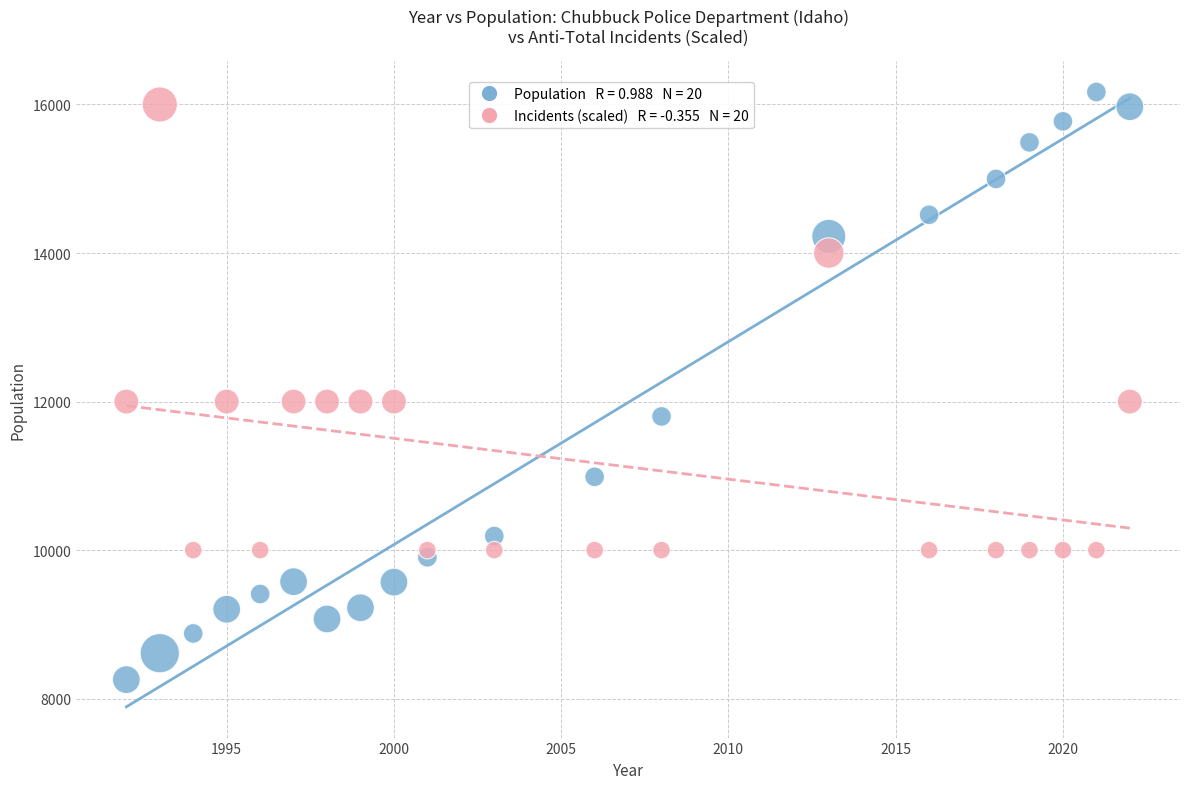

Across all data points, what is the range of Y values (max minus min)?

7912